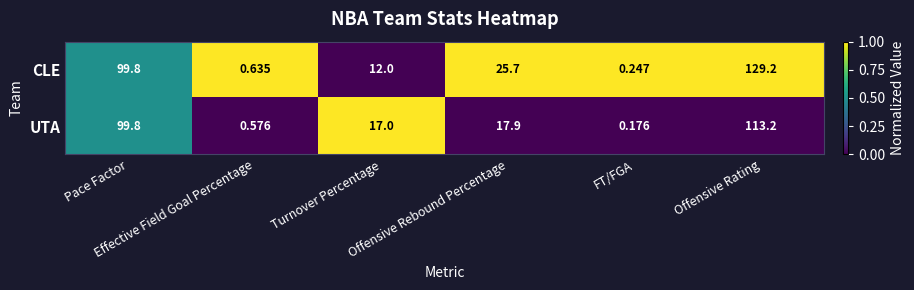

Which series has the largest total across all categories?

CLE